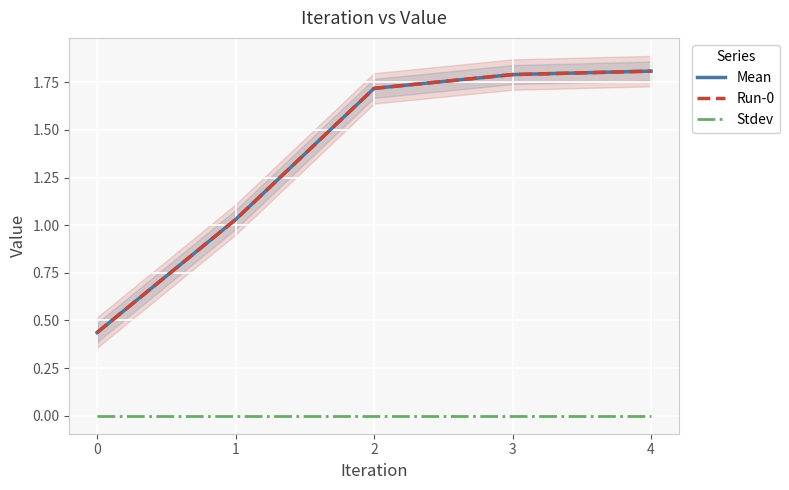

Where does the Mean series first go above 1?

1